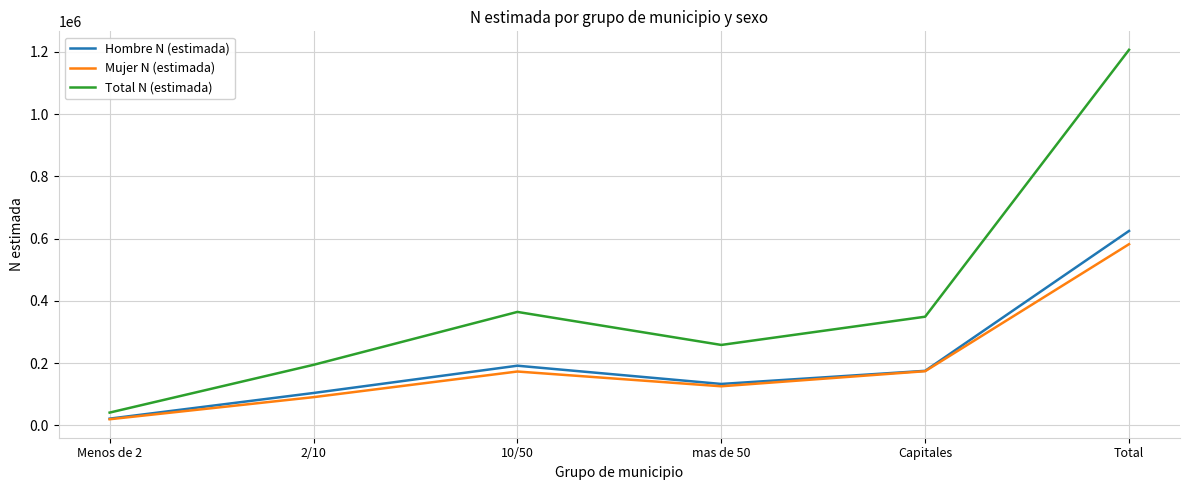

Rank the series at 2/10 from lowest to highest value.

Mujer N (estimada), Hombre N (estimada), Total N (estimada)